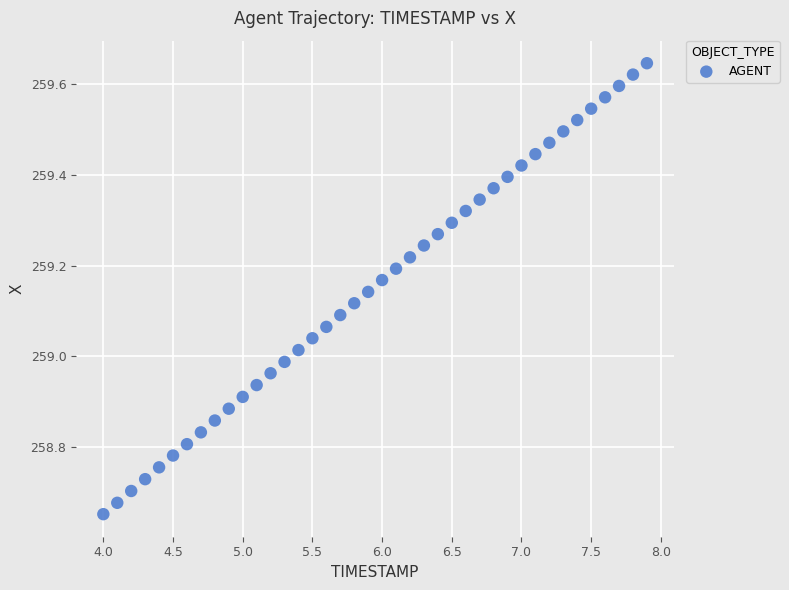

What is the range of X values (max minus min)?

3.9